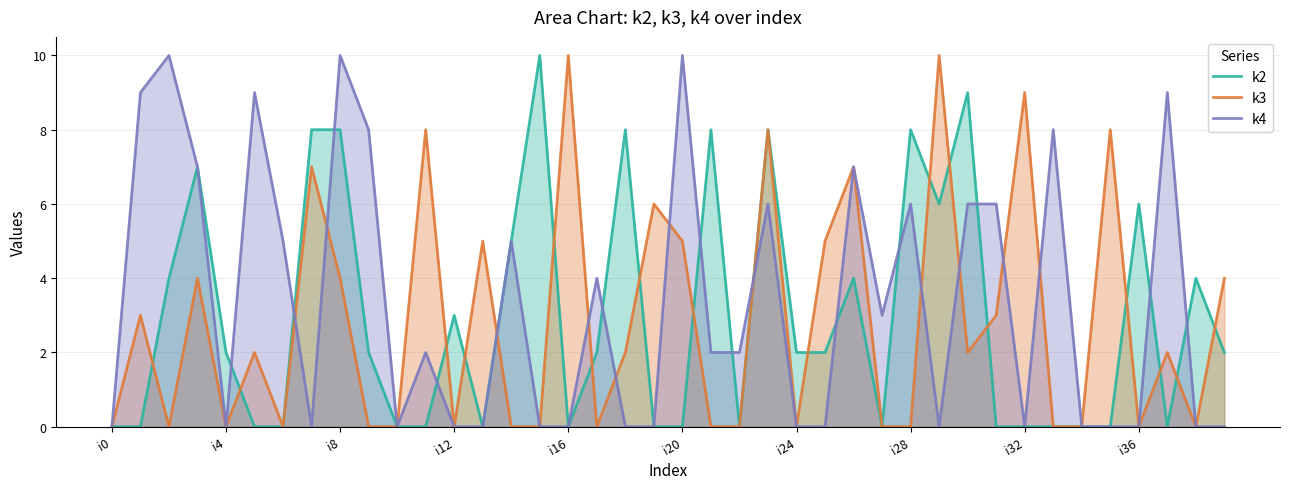

What is the greatest value displayed?

10